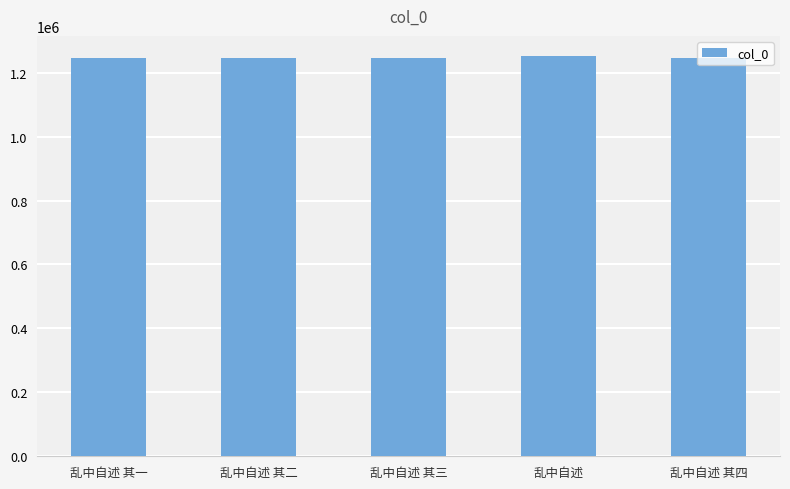

What is the ratio of the value at 乱中自述 to the value at 乱中自述 其一?

1.0